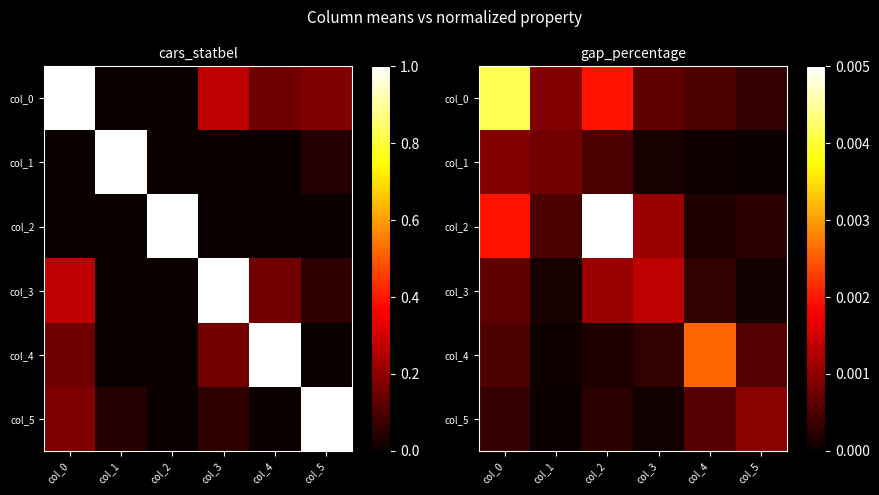

At how many categories does at least one series exceed 0?

6